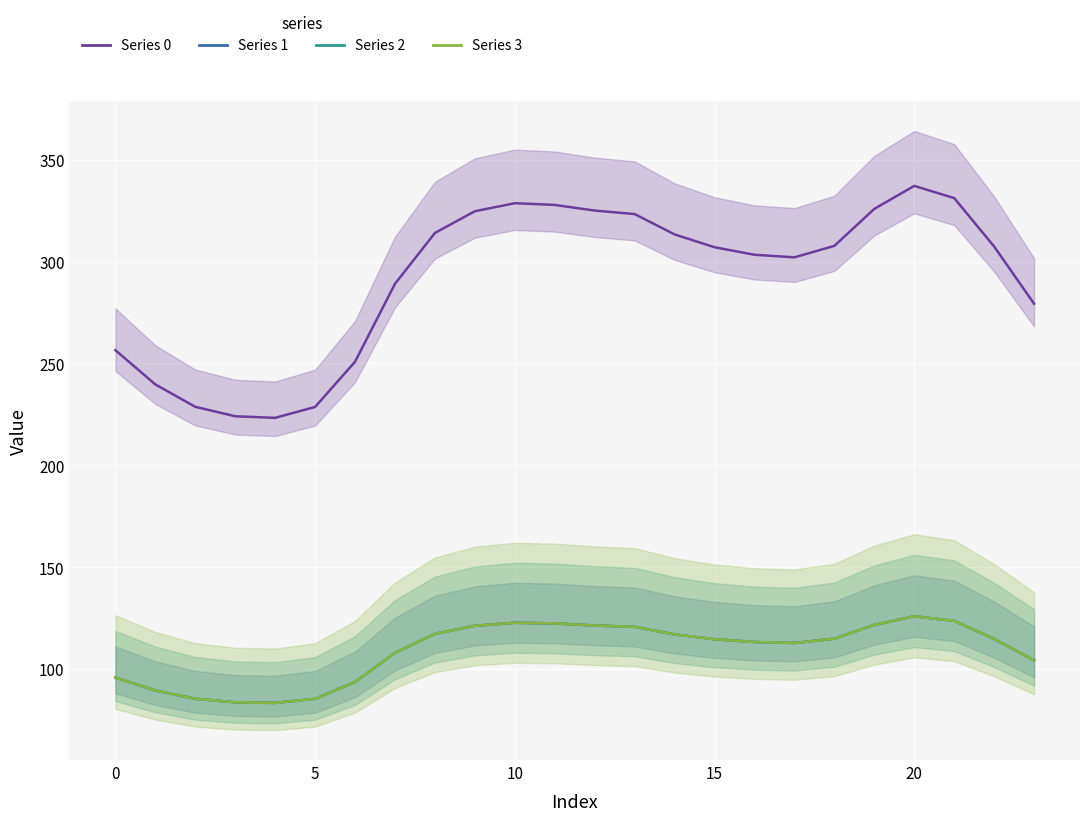

Reading right to left, what are all the values shown in this chart?

Series 0: 279.3	307.4	331.2	337.2	325.9	307.7	302.1	303.4	307.1	313.4	323.3	325.1	327.8	328.7	324.7	314.1	289.1	250.9	228.7	223.3	224.1	228.7	239.7	256.5
Series 1: 104.3	114.8	123.6	125.9	121.7	114.9	112.8	113.3	114.6	117.0	120.7	121.4	122.4	122.7	121.2	117.3	107.9	93.7	85.4	83.4	83.7	85.4	89.5	95.8
Series 2: 104.3	114.8	123.6	125.9	121.7	114.9	112.8	113.3	114.6	117.0	120.7	121.4	122.4	122.7	121.2	117.3	107.9	93.7	85.4	83.4	83.7	85.4	89.5	95.8
Series 3: 104.3	114.8	123.6	125.9	121.7	114.9	112.8	113.3	114.6	117.0	120.7	121.4	122.4	122.7	121.2	117.3	107.9	93.7	85.4	83.4	83.7	85.4	89.5	95.8